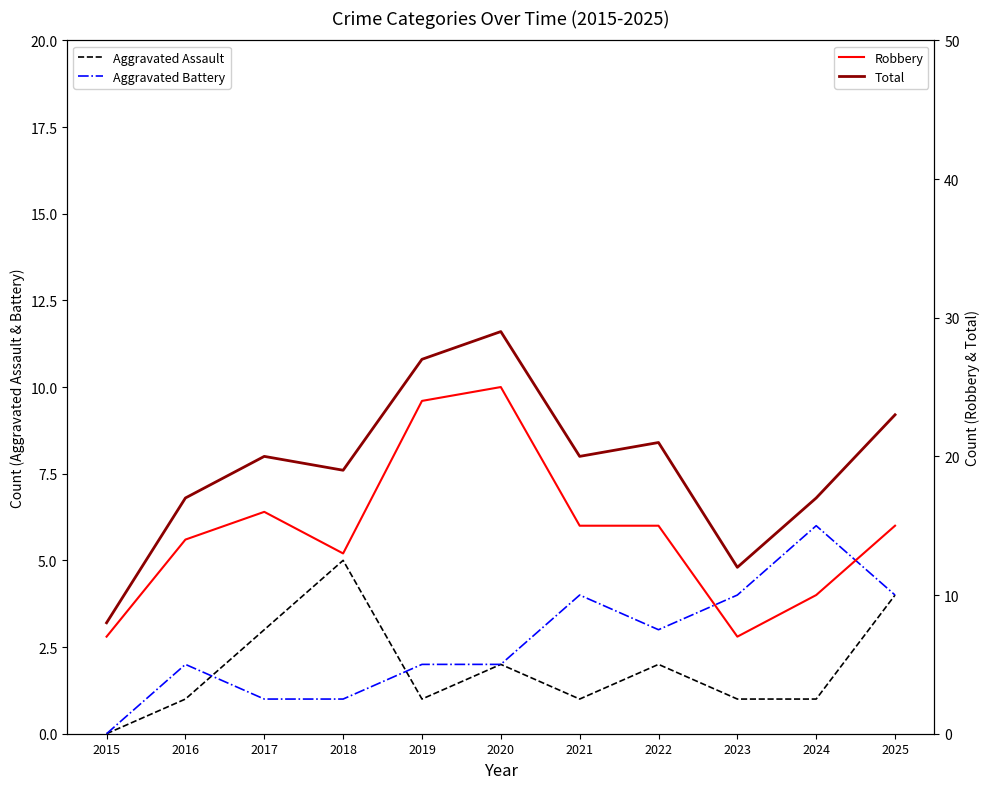

What are all the series names shown in the legend?

Aggravated Assault, Aggravated Battery, Robbery, Total